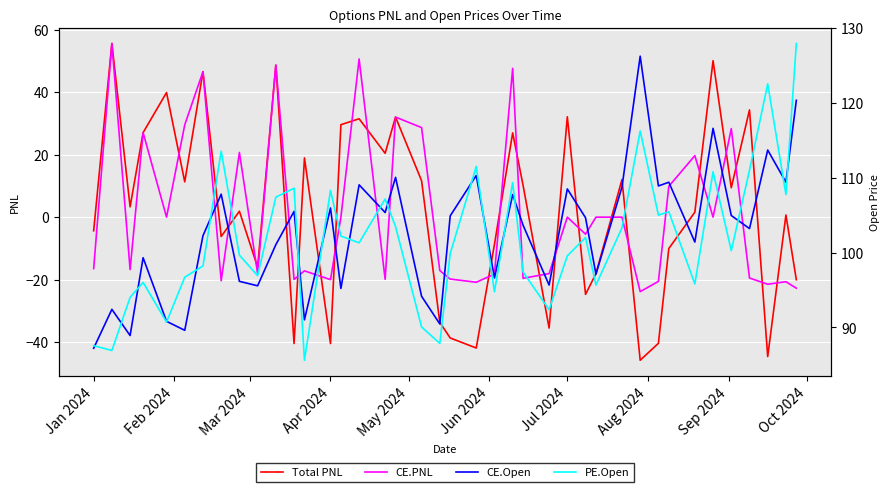

What is the difference between the maximum and minimum values in the CE.Open series?

39.0